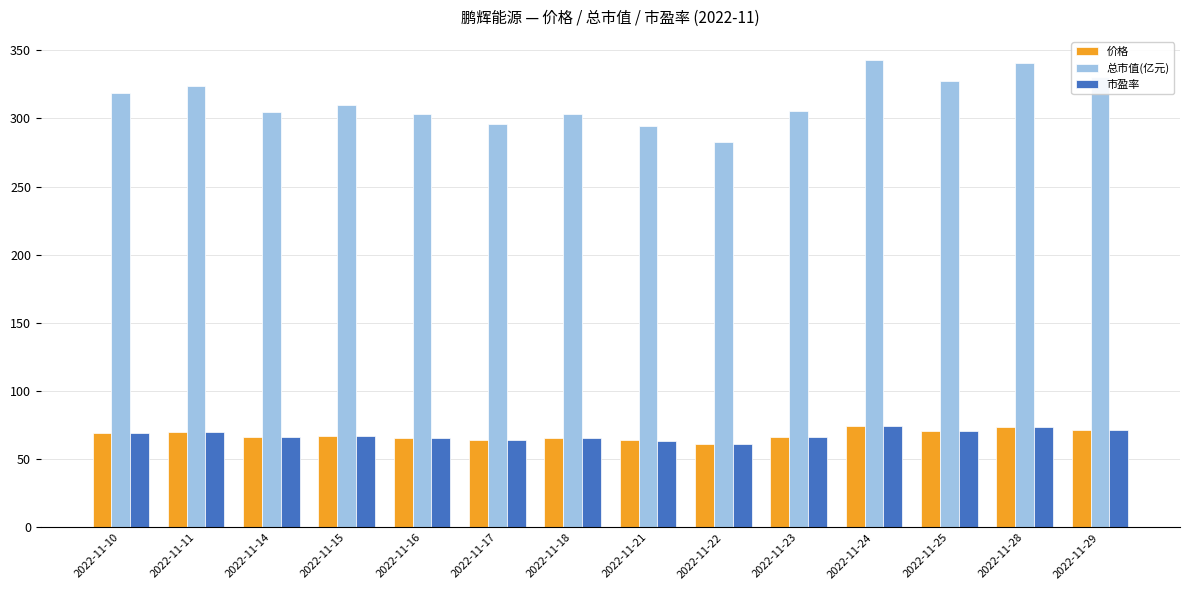

What is the total value across all series at 2022-11-22?

405.3